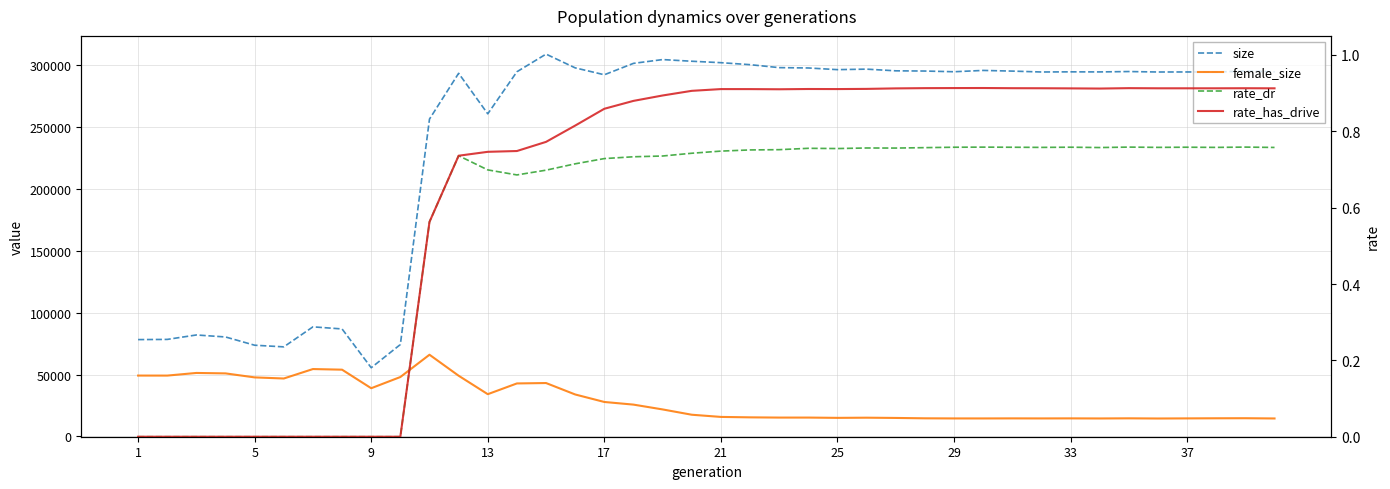

What are all the series names shown in the legend?

size, female_size, rate_dr, rate_has_drive